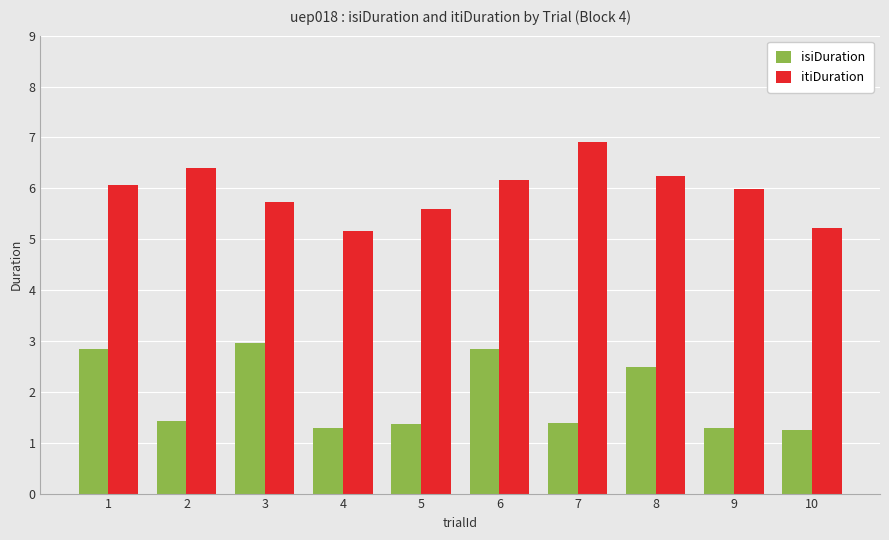

What is the total value across all series at 2?

7.8